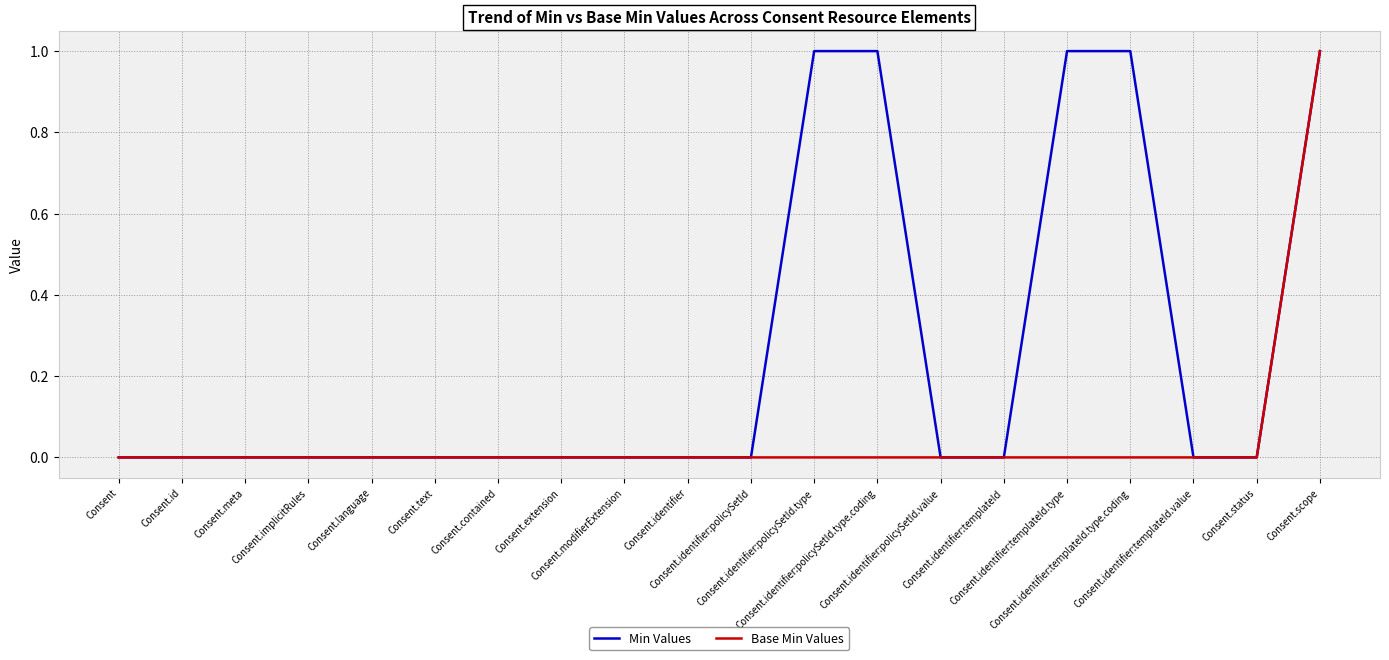

What is the difference between the second highest and minimum values in the Min Values series?

1